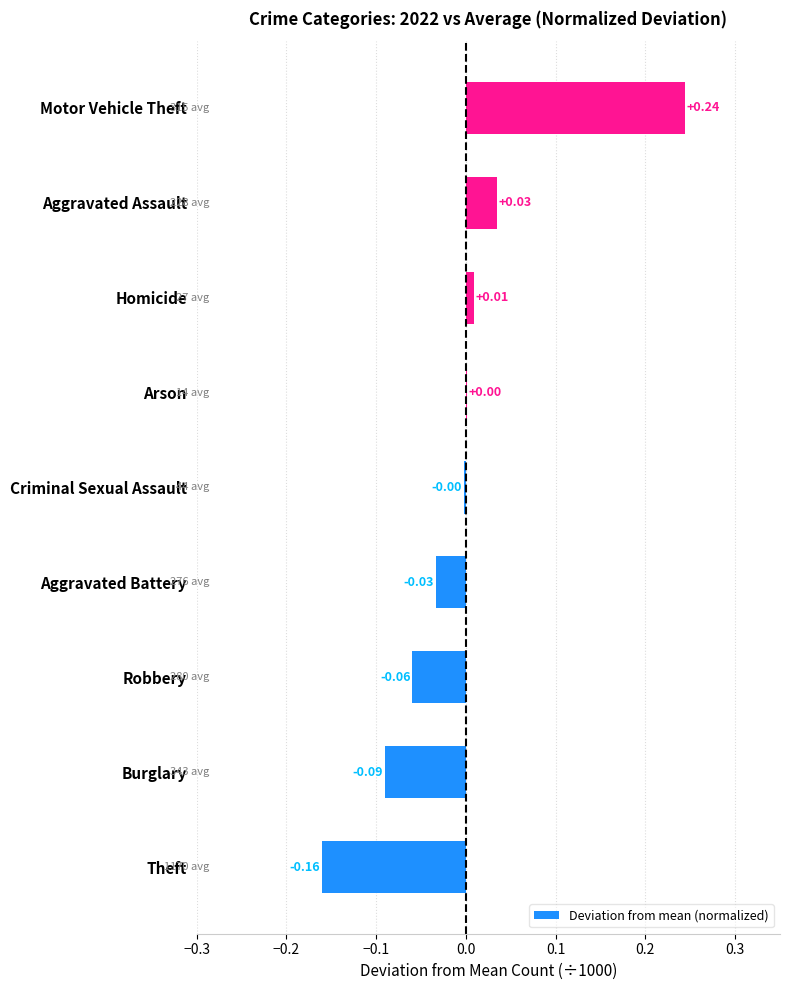

At which category does the chart reach its peak across all series?

Motor Vehicle Theft